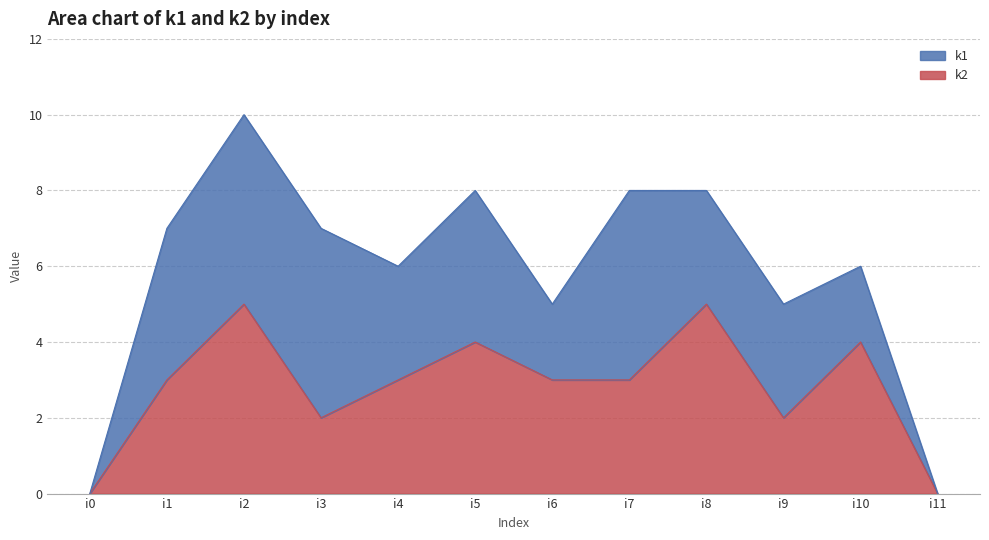

Between i8 and i3, which is larger?

i8